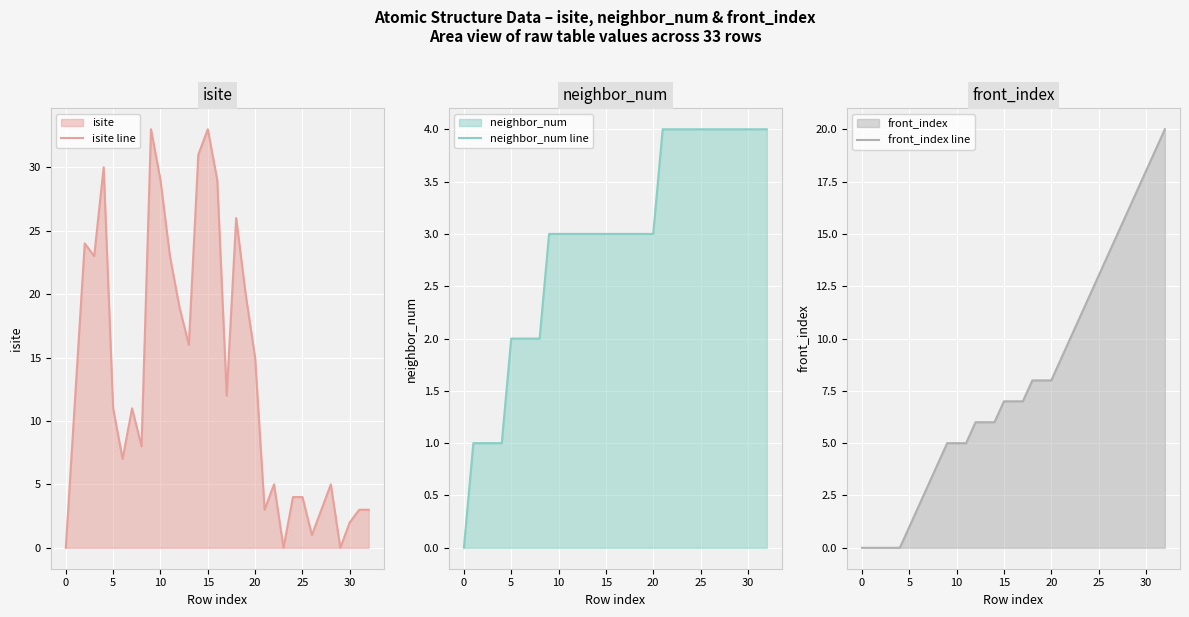

Where do neighbor_num line and isite line first cross each other?

20 and 21